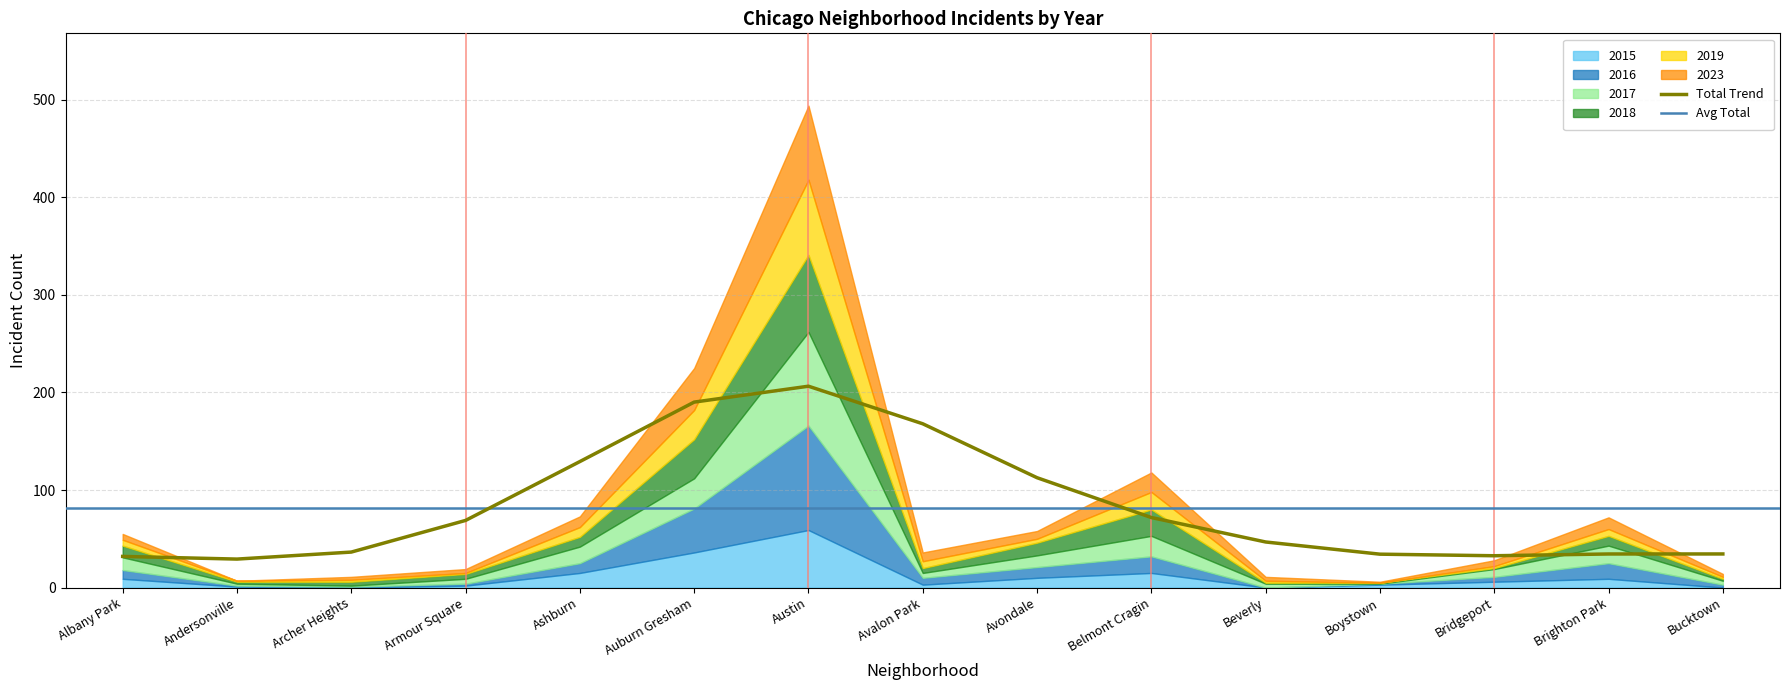

Reading left to right, transcribe all the data shown in this chart.

2015: Albany Park=9	Andersonville=1	Archer Heights=0	Armour Square=2	Ashburn=15	Auburn Gresham=36	Austin=59	Avalon Park=3	Avondale=10	Belmont Cragin=15	Beverly=0	Boystown=3	Bridgeport=6	Brighton Park=9	Bucktown=0
2016: Albany Park=9	Andersonville=1	Archer Heights=1	Armour Square=2	Ashburn=10	Auburn Gresham=45	Austin=107	Avalon Park=7	Avondale=11	Belmont Cragin=17	Beverly=0	Boystown=1	Bridgeport=5	Brighton Park=16	Bucktown=3
2017: Albany Park=13	Andersonville=2	Archer Heights=1	Armour Square=5	Ashburn=17	Auburn Gresham=31	Austin=96	Avalon Park=5	Avondale=12	Belmont Cragin=21	Beverly=4	Boystown=0	Bridgeport=8	Brighton Park=18	Bucktown=4
2018: Albany Park=12	Andersonville=2	Archer Heights=4	Armour Square=5	Ashburn=10	Auburn Gresham=40	Austin=79	Avalon Park=5	Avondale=13	Belmont Cragin=27	Beverly=1	Boystown=1	Bridgeport=1	Brighton Park=10	Bucktown=2
2019: Albany Park=6	Andersonville=1	Archer Heights=2	Armour Square=1	Ashburn=10	Auburn Gresham=30	Austin=77	Avalon Park=7	Avondale=4	Belmont Cragin=18	Beverly=2	Boystown=0	Bridgeport=2	Brighton Park=7	Bucktown=2
2023: Albany Park=6	Andersonville=0	Archer Heights=3	Armour Square=4	Ashburn=11	Auburn Gresham=43	Austin=76	Avalon Park=9	Avondale=8	Belmont Cragin=20	Beverly=4	Boystown=1	Bridgeport=6	Brighton Park=12	Bucktown=3